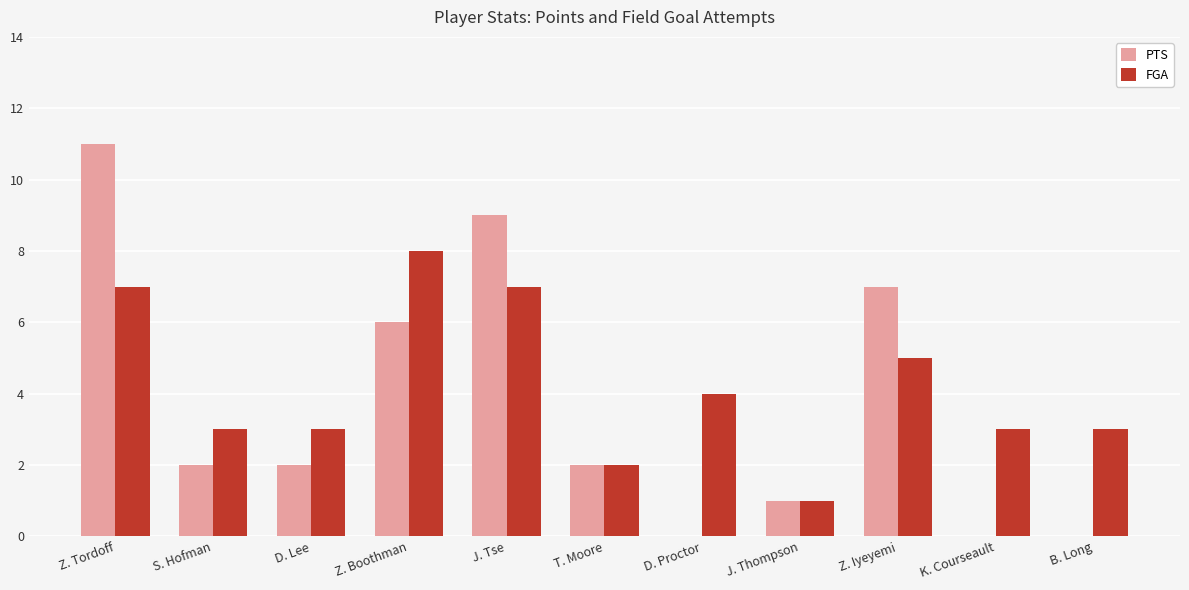

Does the chart contain stacked bars?

No